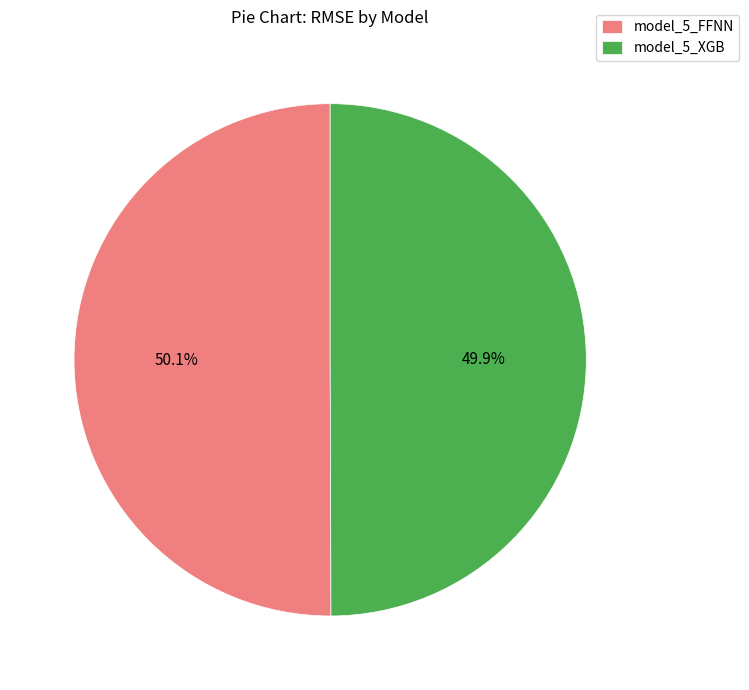

Is there a majority slice in this chart?

Yes